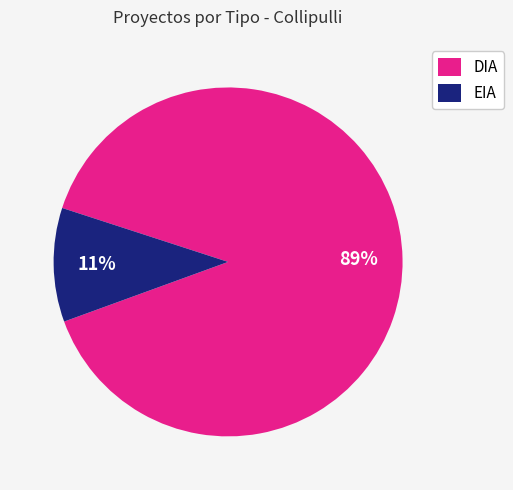

To the nearest percent, what is the combined percentage of EIA and DIA?

100%